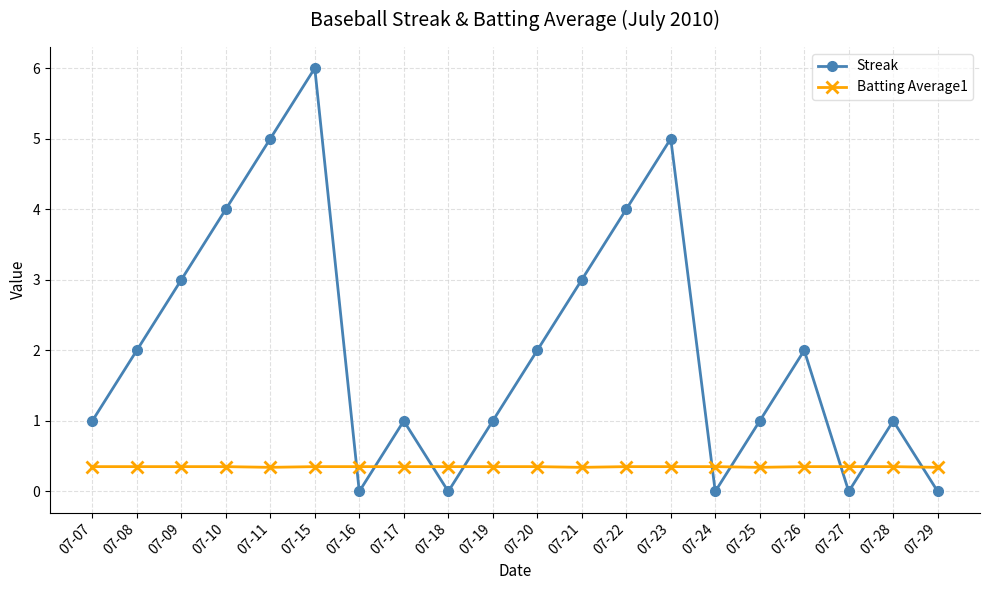

List the series in order of their overall mean, highest first.

Streak, Batting Average1